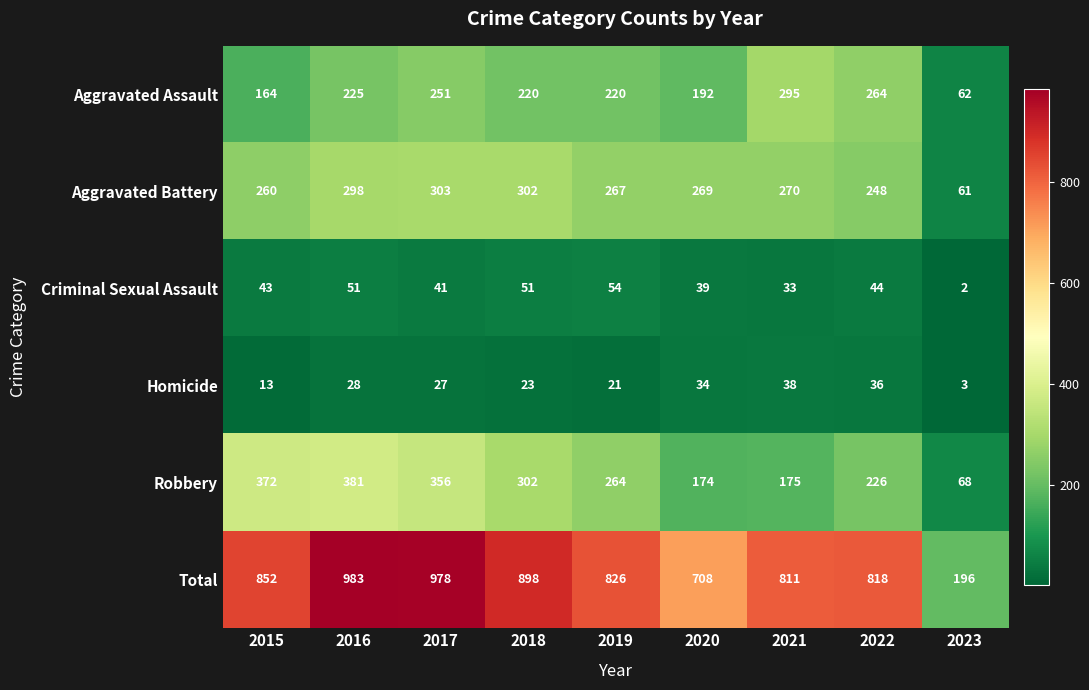

How many distinct data groups are displayed?

6